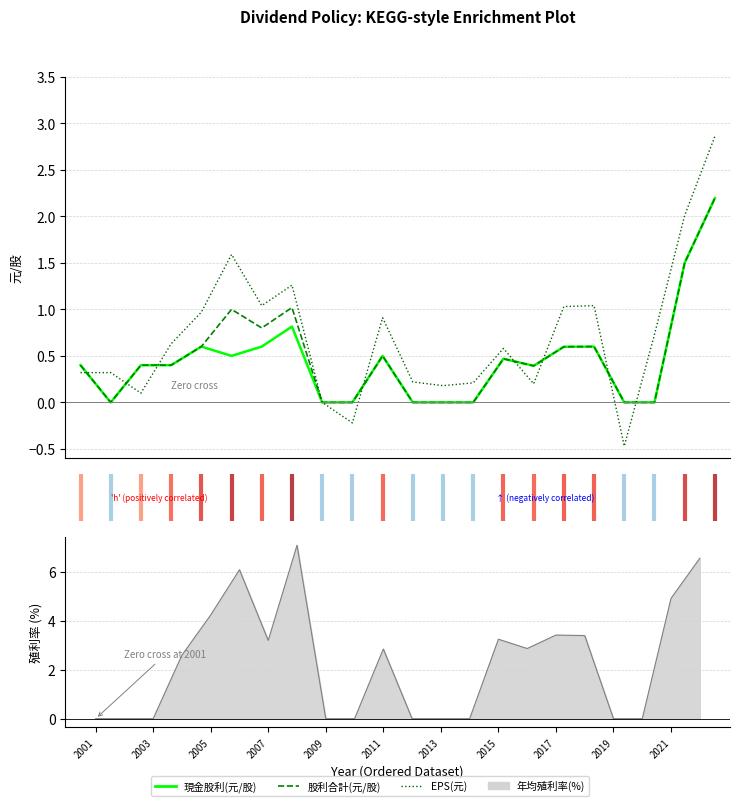

Between 14 and 21, which is larger?

21